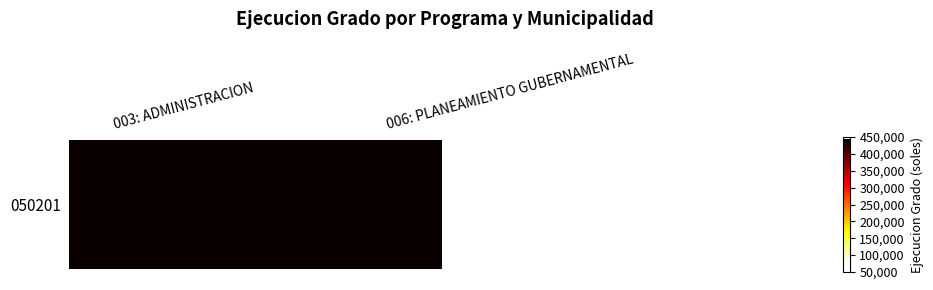

How many values are between 76744 and 442959?

2